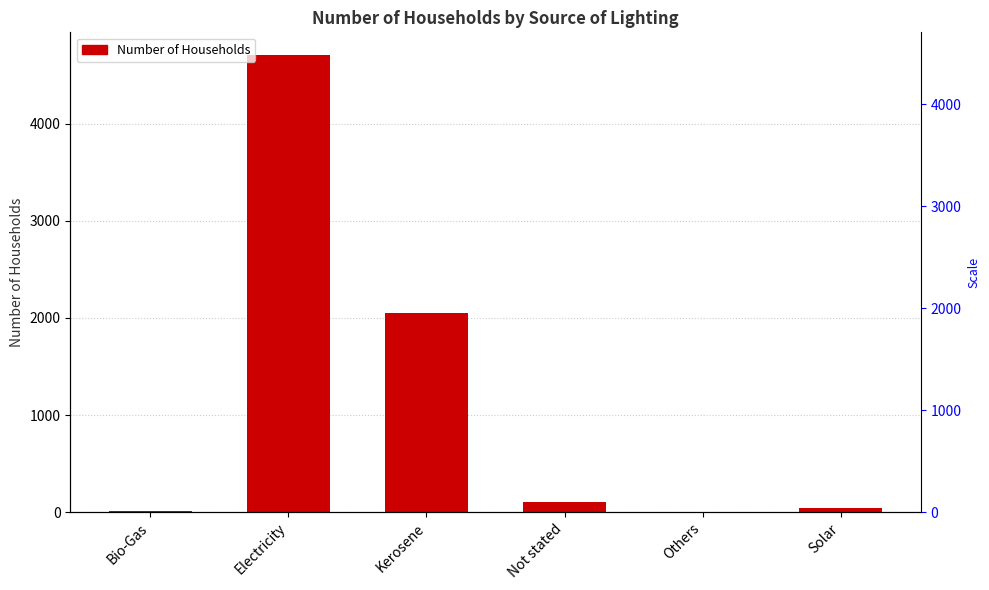

The value at Bio-Gas is 18. True or false?

False